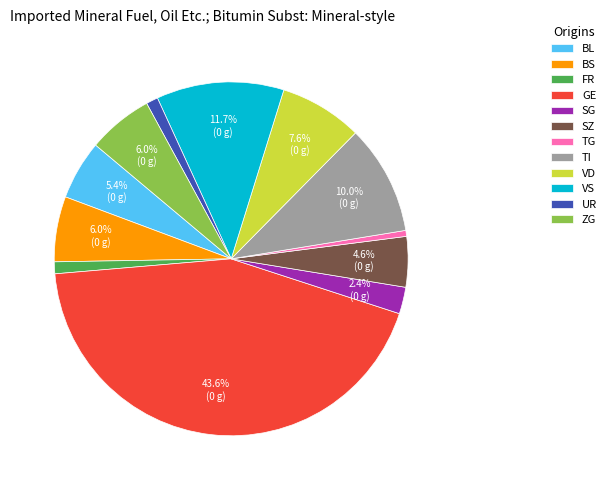

Between BS and GE, which is larger?

GE